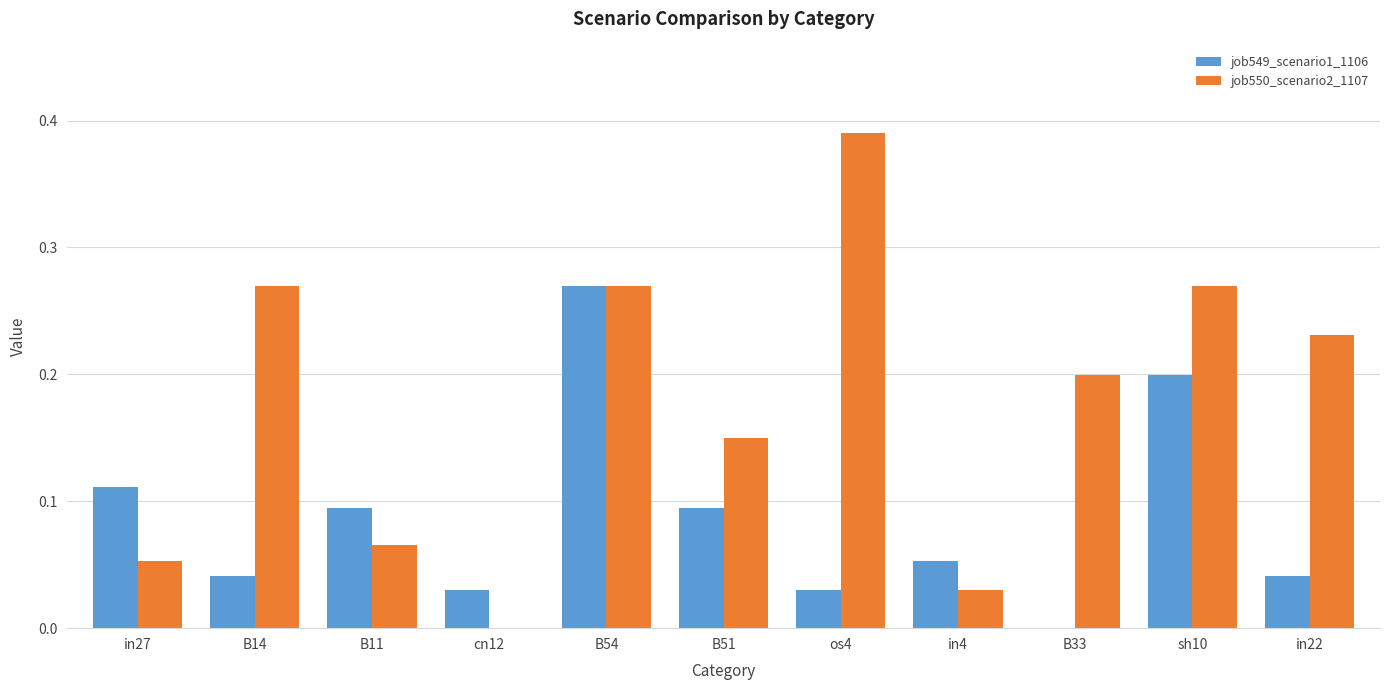

What are all the series names shown in the legend?

job549_scenario1_1106, job550_scenario2_1107